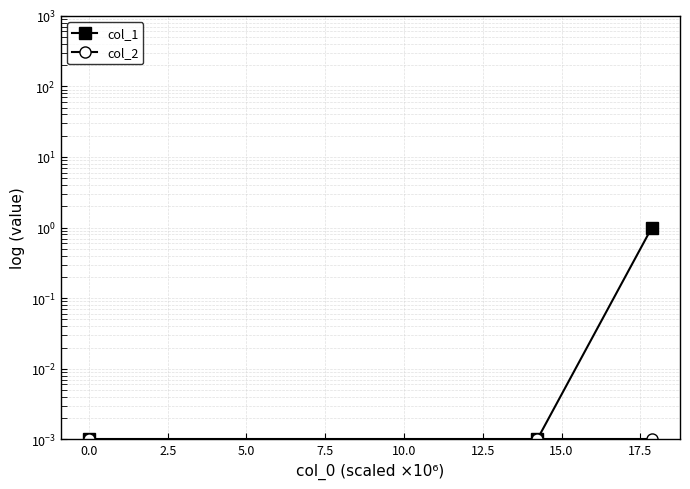

List the series in order of their peak value, highest first.

col_1, col_2